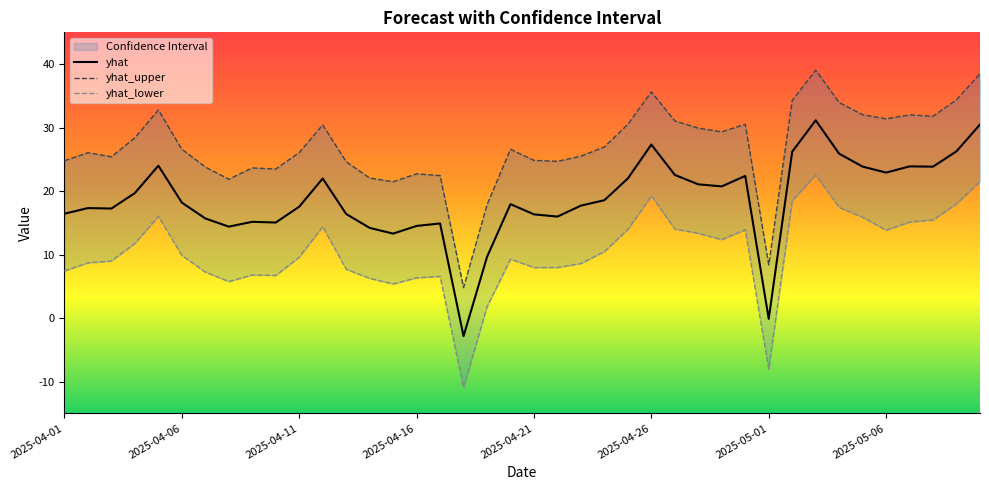

Which series has the largest total across all categories?

yhat_upper